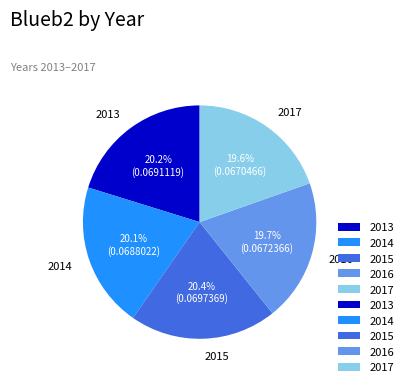

Between 2017 and 2014, which is larger?

2014